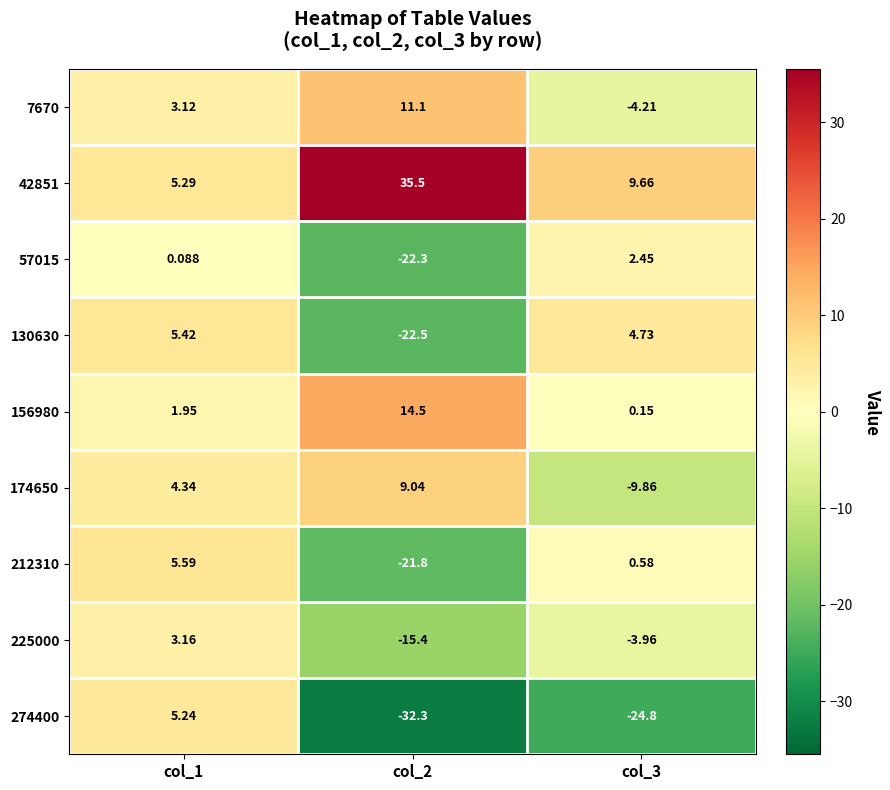

Count the number of data series in this chart.

9